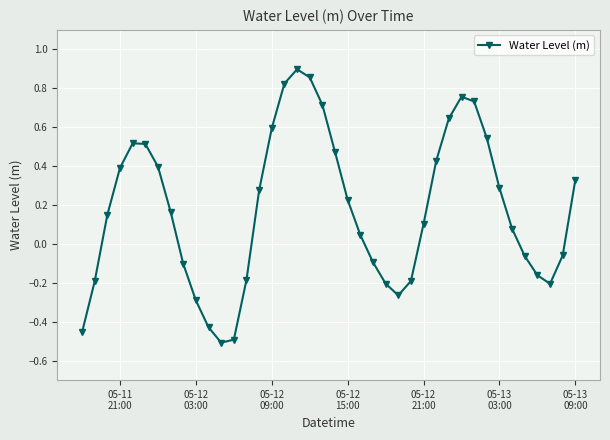

Does the chart have visible grid lines?

Yes